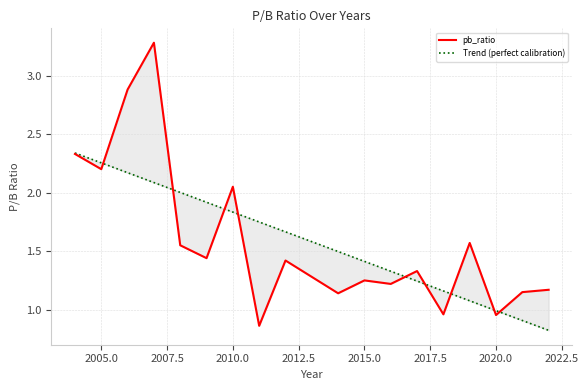

Is it true that pb_ratio equals 0.3 at 12?

False